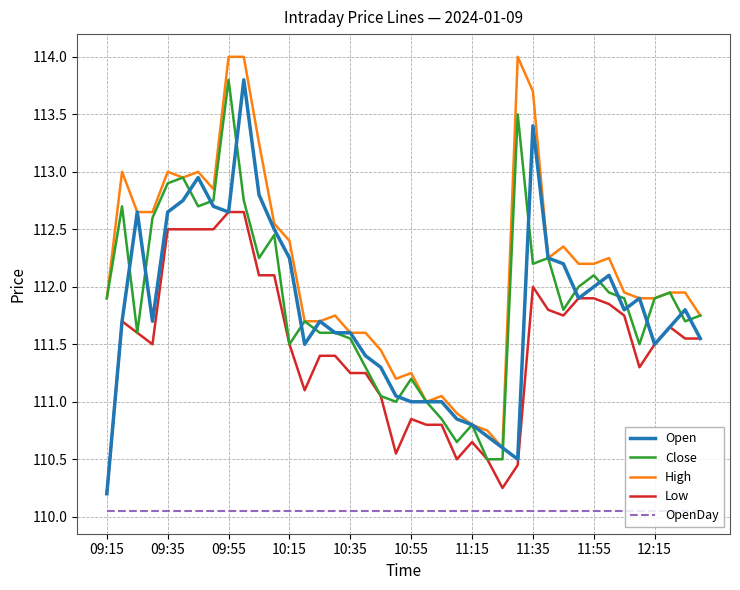

What is the maximum value shown in the chart?

114.0